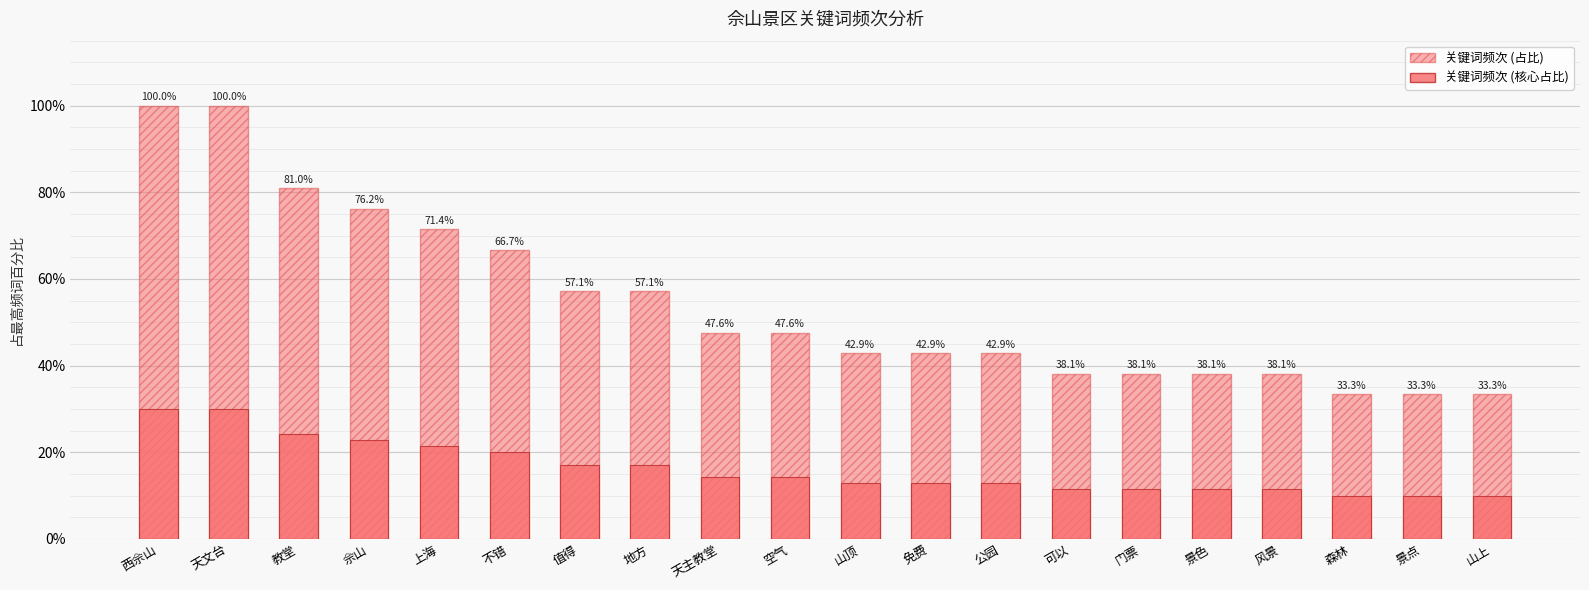

At which category is the sum across all series the highest?

西佘山